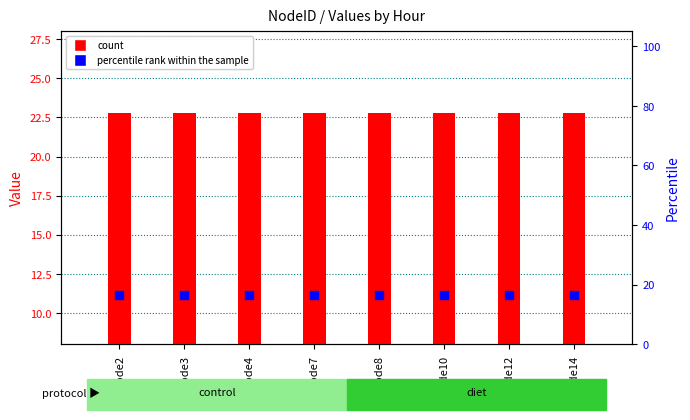

Is the value of hour 5 at Node12 greater than the value of hour 3 at Node12?

Yes